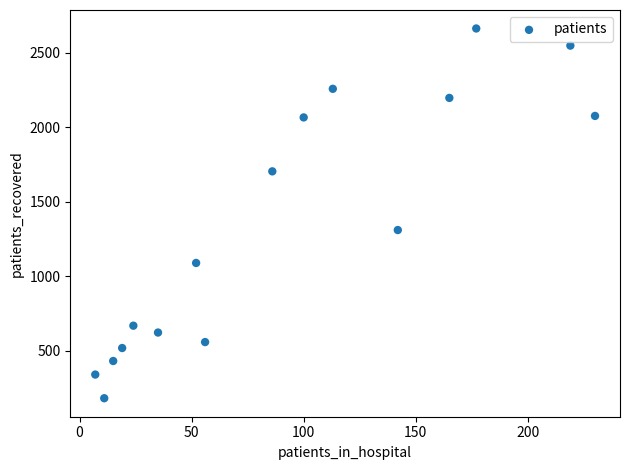

What Y value in the scatter plot is closest to 1422?

1310